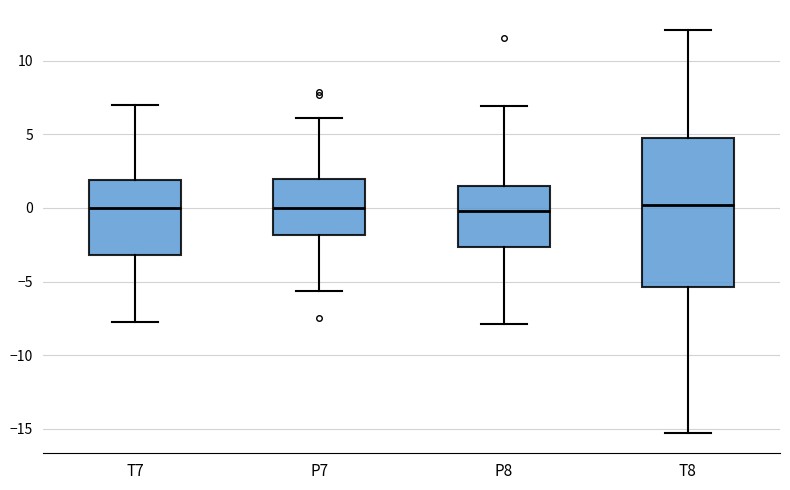

Where is the lower edge of the box for P7 on the y-axis? The values are not printed on the chart, so give them approximately, as read against the axis.

-2.0